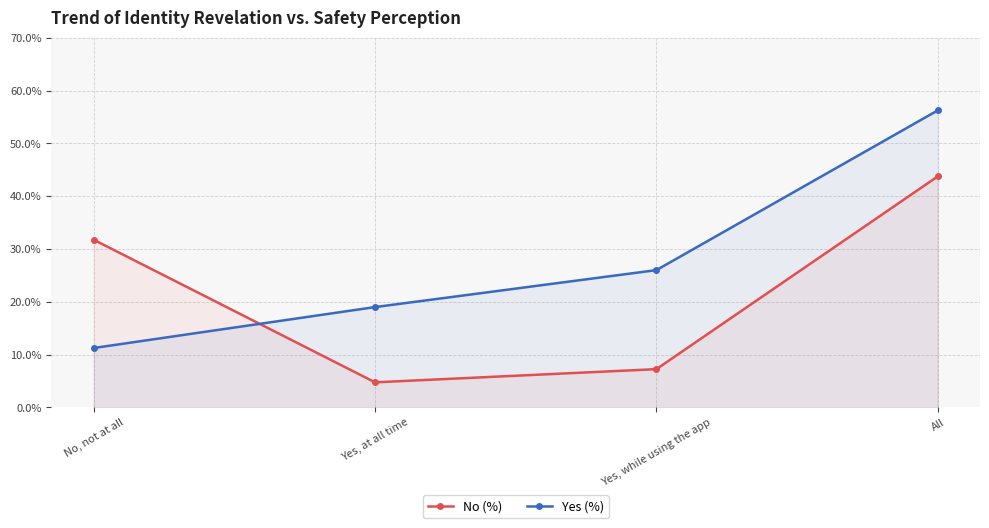

At which category does No (%) reach its first local valley?

Yes, at all time